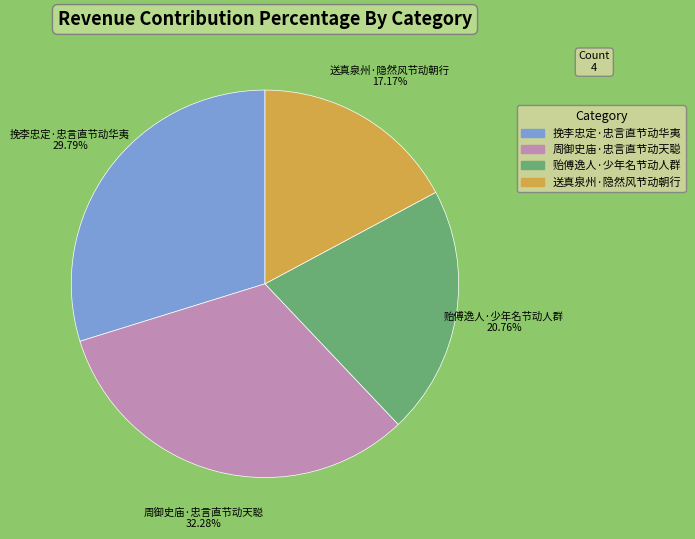

The 挽李忠定·忠言直节动华夷 slice represents 44% of the pie. True or false?

False